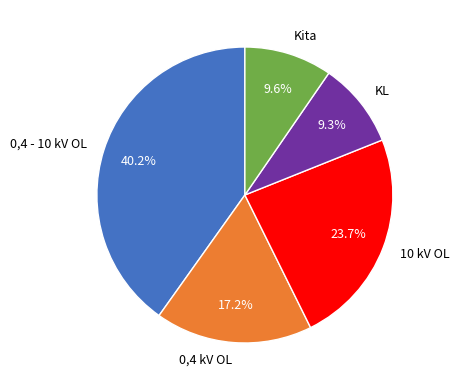

Which category has the biggest portion of the pie?

0,4 - 10 kV OL